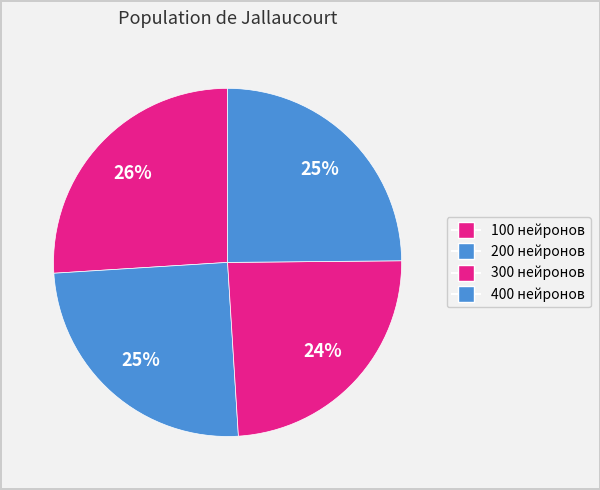

The 100 slice represents 34% of the pie. True or false?

False